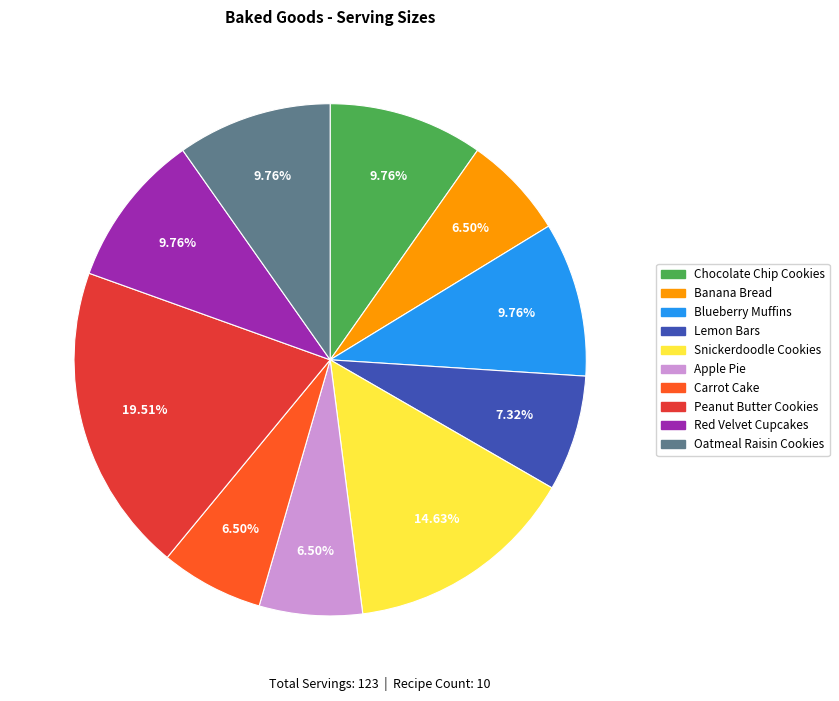

Is Red Velvet Cupcakes the majority of the pie?

No